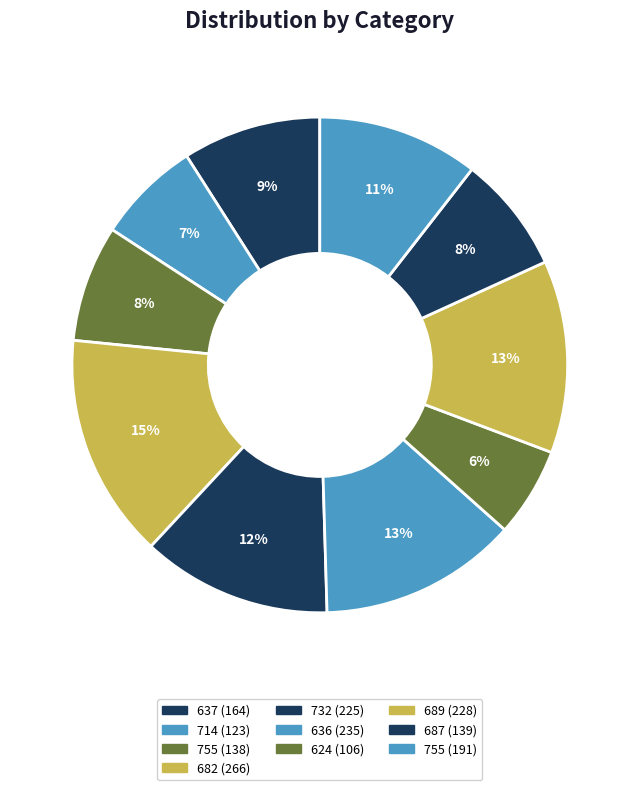

How many slices are in this pie chart?

10